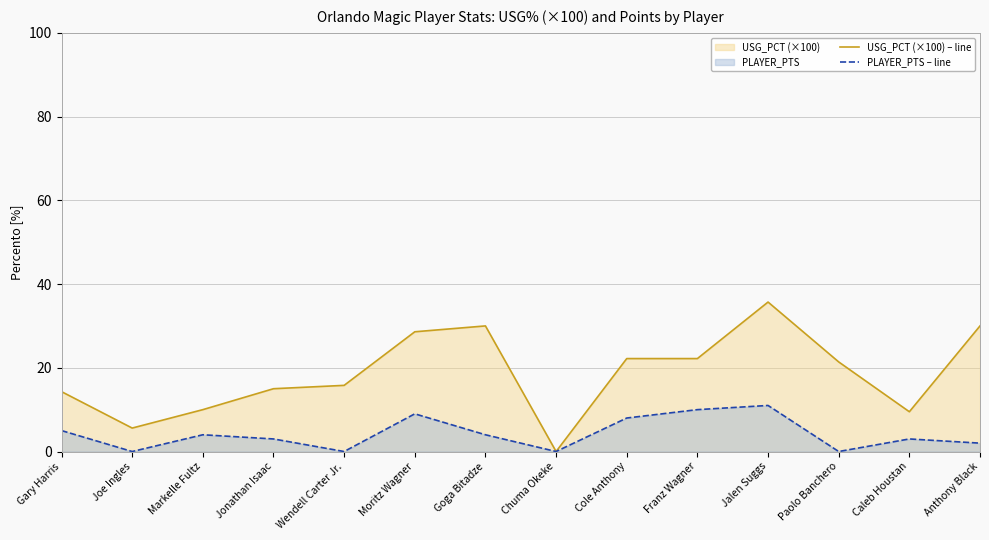

What is the difference between the maximum and minimum values in the PLAYER_PTS – line series?

11.0